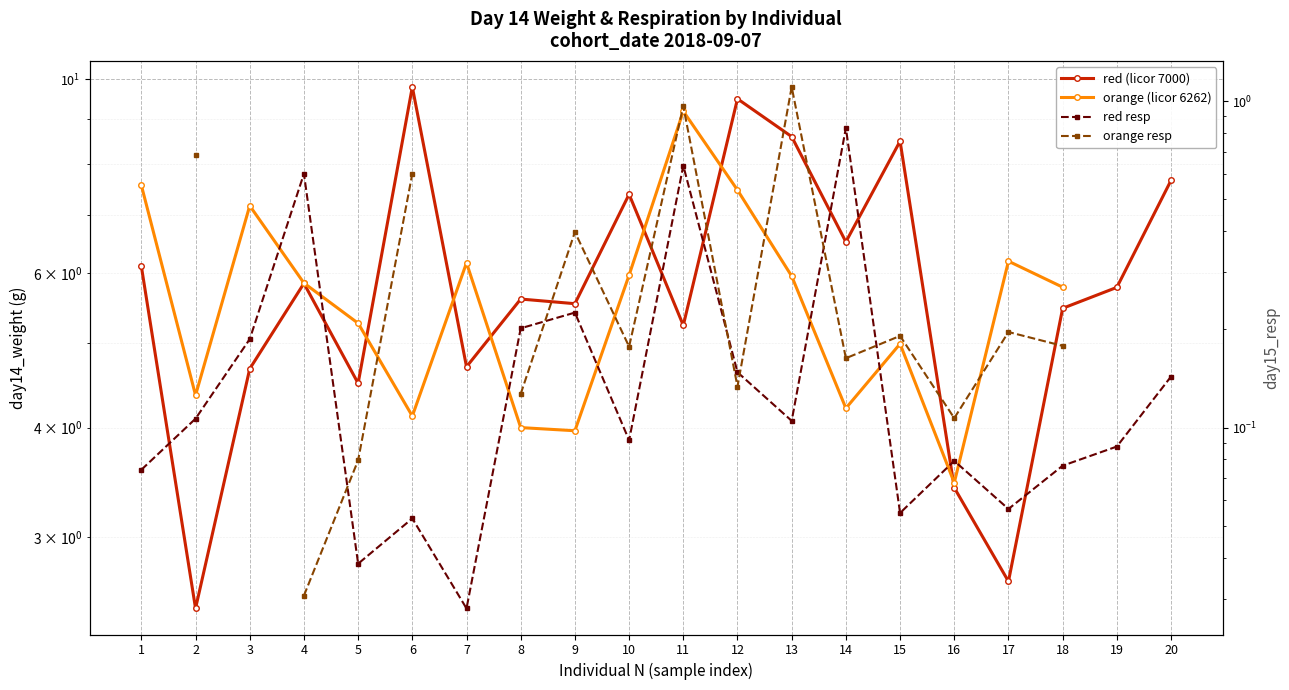

True or false: red resp has a value of 0.1 at 6.

True